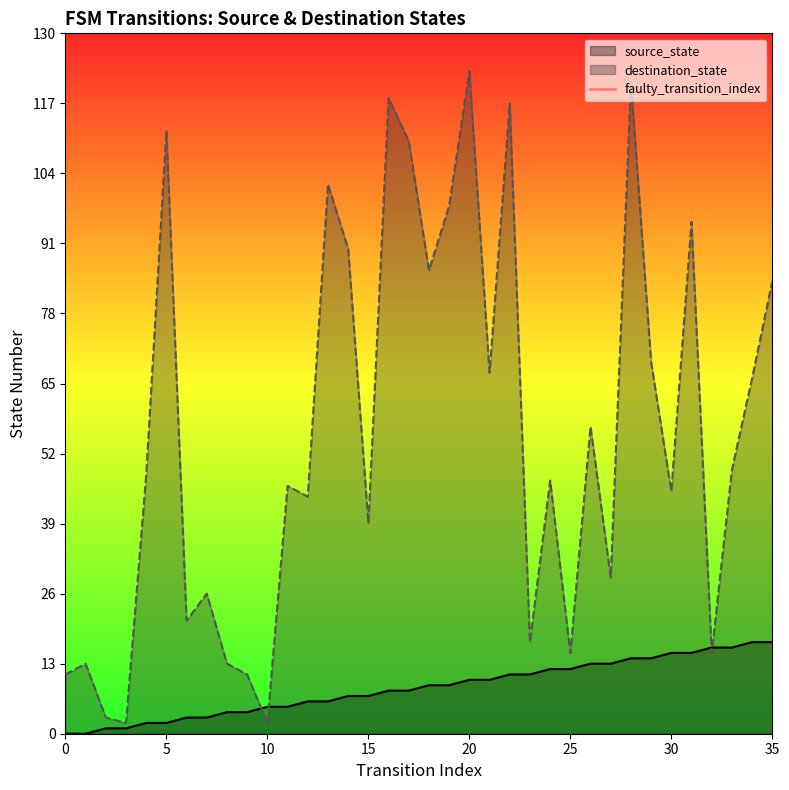

The destination_state series shows 23 at 35. True or false?

False